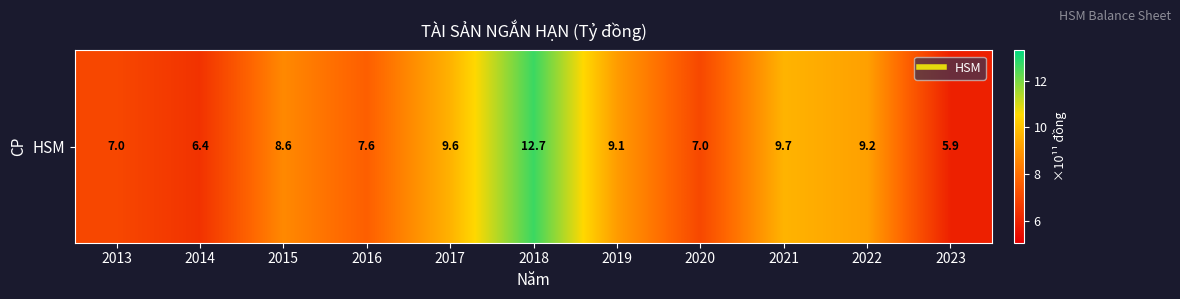

The value at 2015 is 8.6. True or false?

True